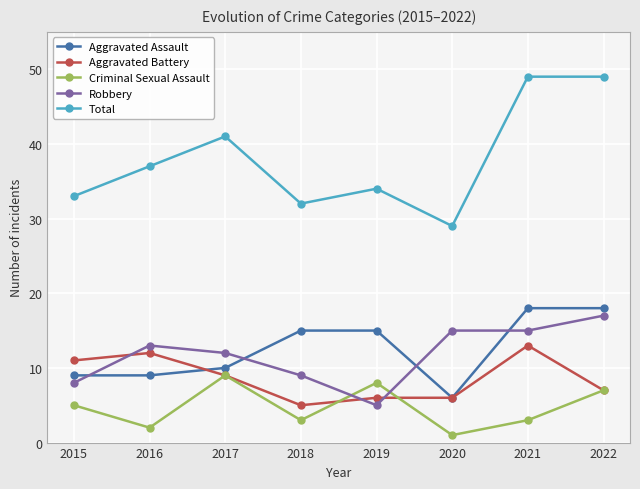

Reading left to right, transcribe all the data shown in this chart.

Aggravated Assault: 9	9	10	15	15	6	18	18
Aggravated Battery: 11	12	9	5	6	6	13	7
Criminal Sexual Assault: 5	2	9	3	8	1	3	7
Robbery: 8	13	12	9	5	15	15	17
Total: 33	37	41	32	34	29	49	49